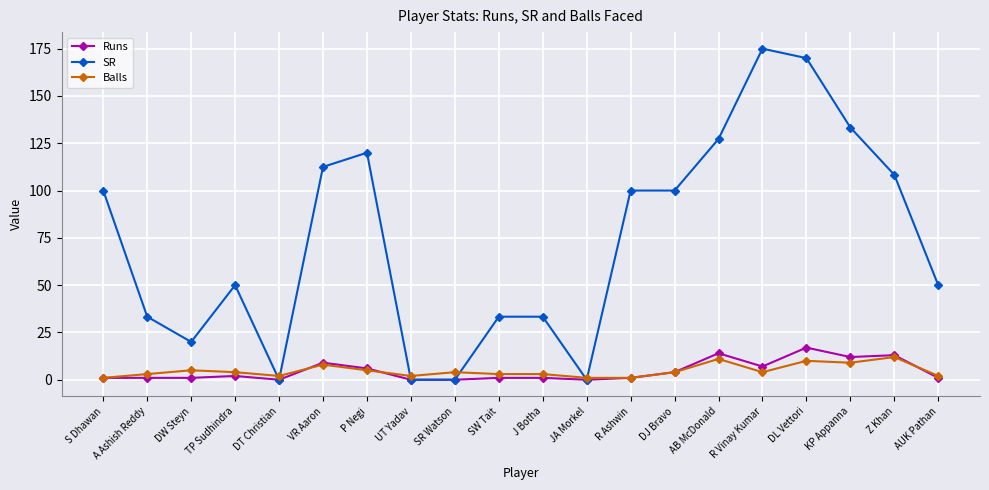

What are all the series names shown in the legend?

Runs, SR, Balls